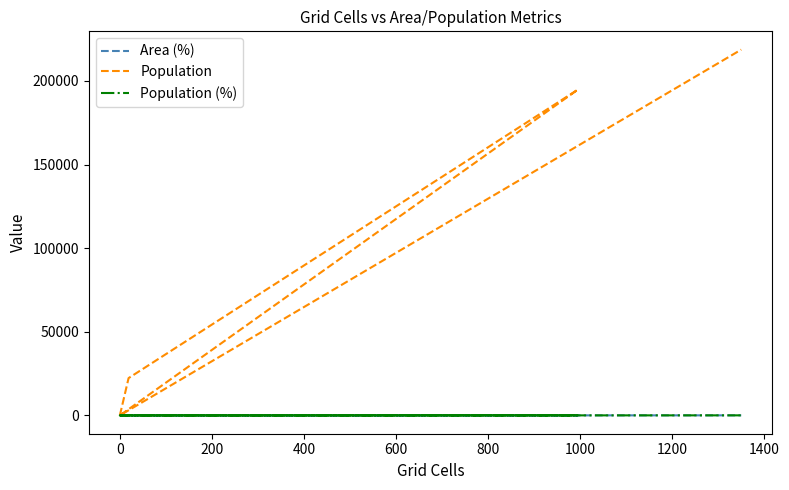

Reading right to left, list all the values displayed in this chart.

Area (%): 57.1	0.0	0.0	42.1	0.8	0.0
Population: 218726.0	0.0	0.0	194852.0	22329.0	0.0
Population (%): 50.2	0.0	0.0	44.7	5.1	0.0